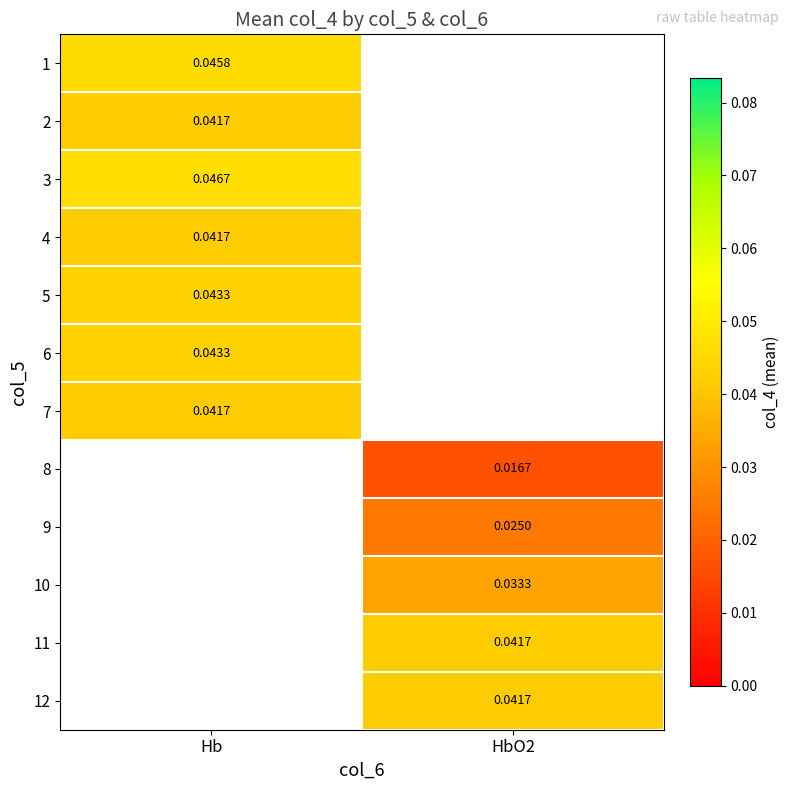

Is the value of 3 at Hb greater than the value of 7 at Hb?

Yes